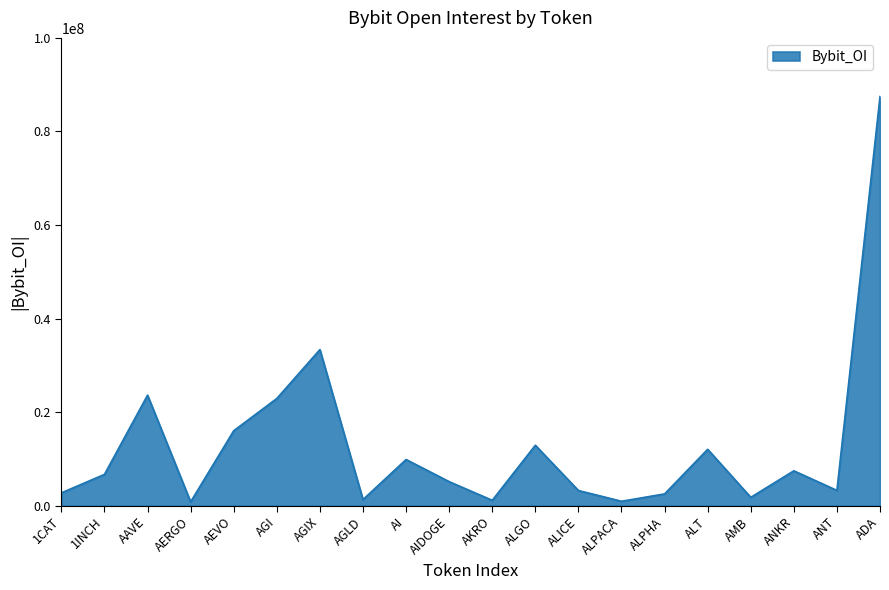

Is it true that the value at AGIX is 12908830?

False